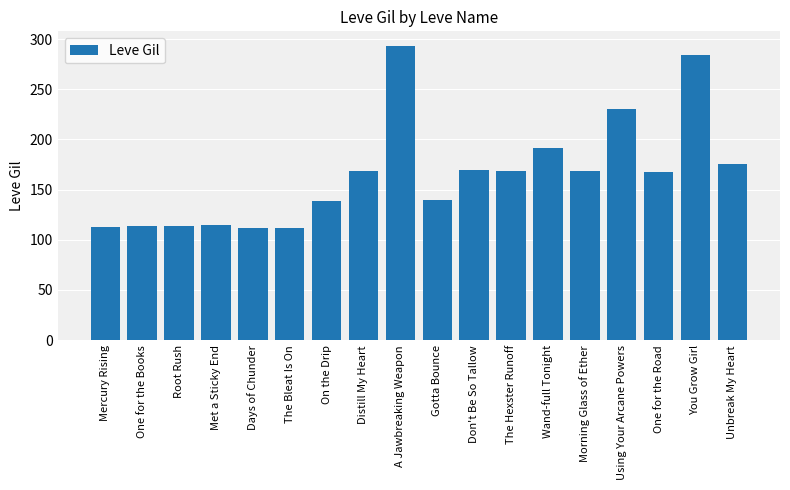

The value at Wand-full Tonight is 85. True or false?

False